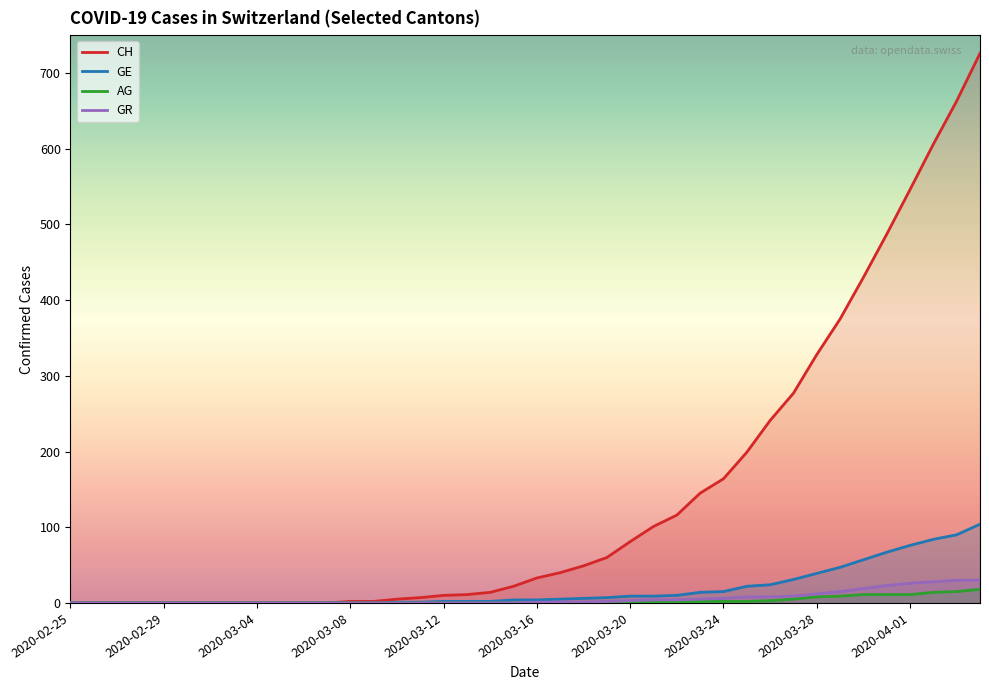

Count the number of data series in this chart.

4